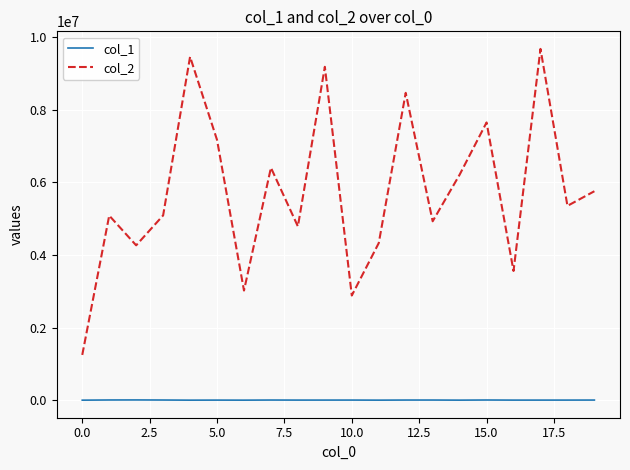

True or false: col_2 has more than 2 interior local peaks.

True